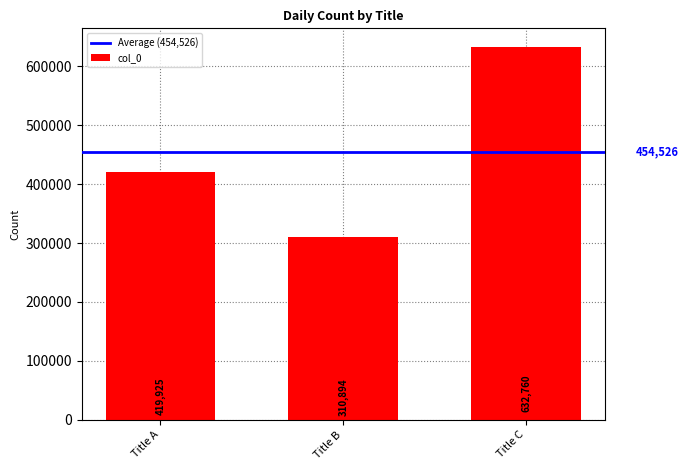

At which label is the value closest to 471827?

Title A